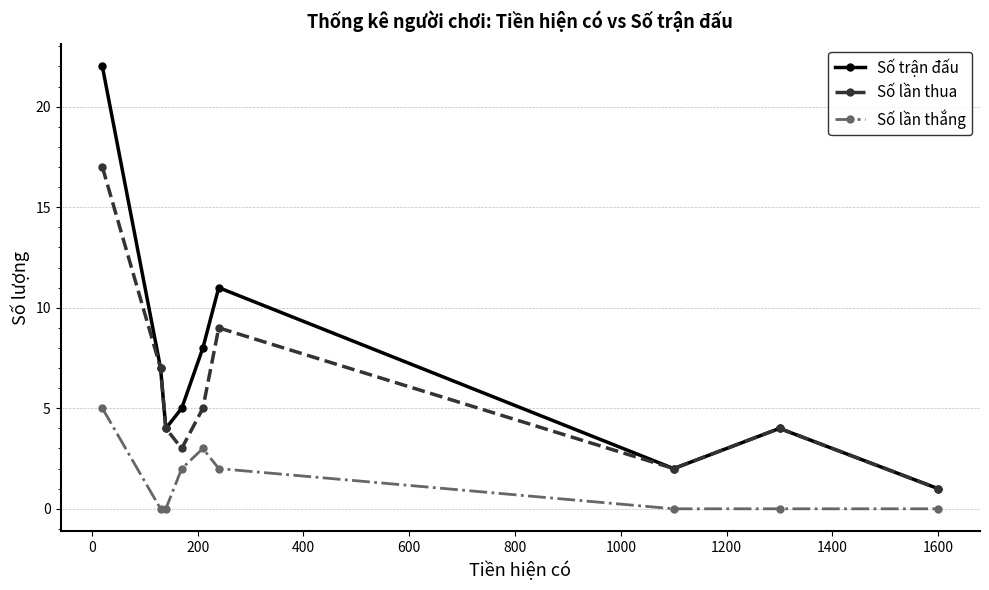

True or false: Số lần thắng and Số trận đấu cross at least once.

False